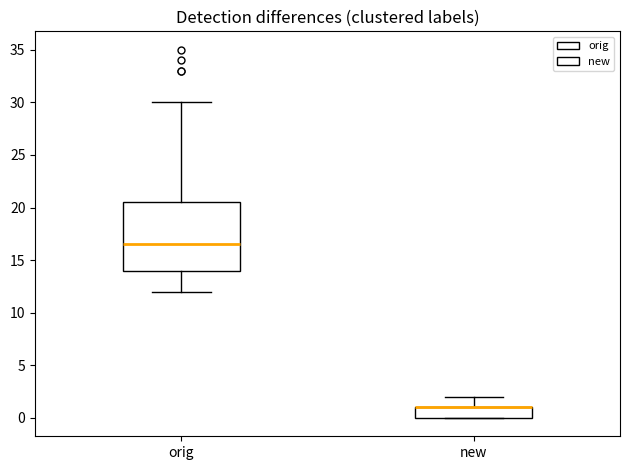

Where is the upper edge of the box for new on the y-axis? The values are not printed on the chart, so give them approximately, as read against the axis.

1.0